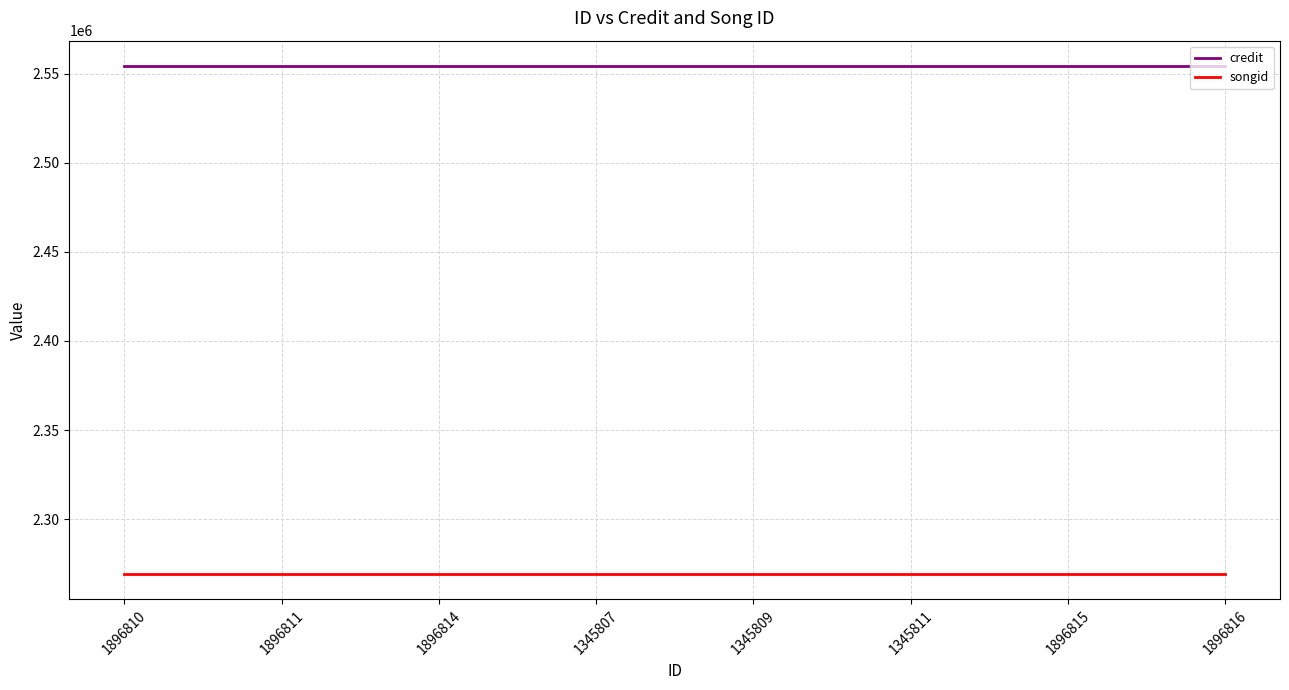

Reading right to left, transcribe all the data shown in this chart.

credit: 1896816=2554284	1896815=2554284	1345811=2554284	1345809=2554284	1345807=2554284	1896814=2554284	1896811=2554284	1896810=2554284
songid: 1896816=2269198	1896815=2269198	1345811=2269198	1345809=2269198	1345807=2269198	1896814=2269198	1896811=2269198	1896810=2269198